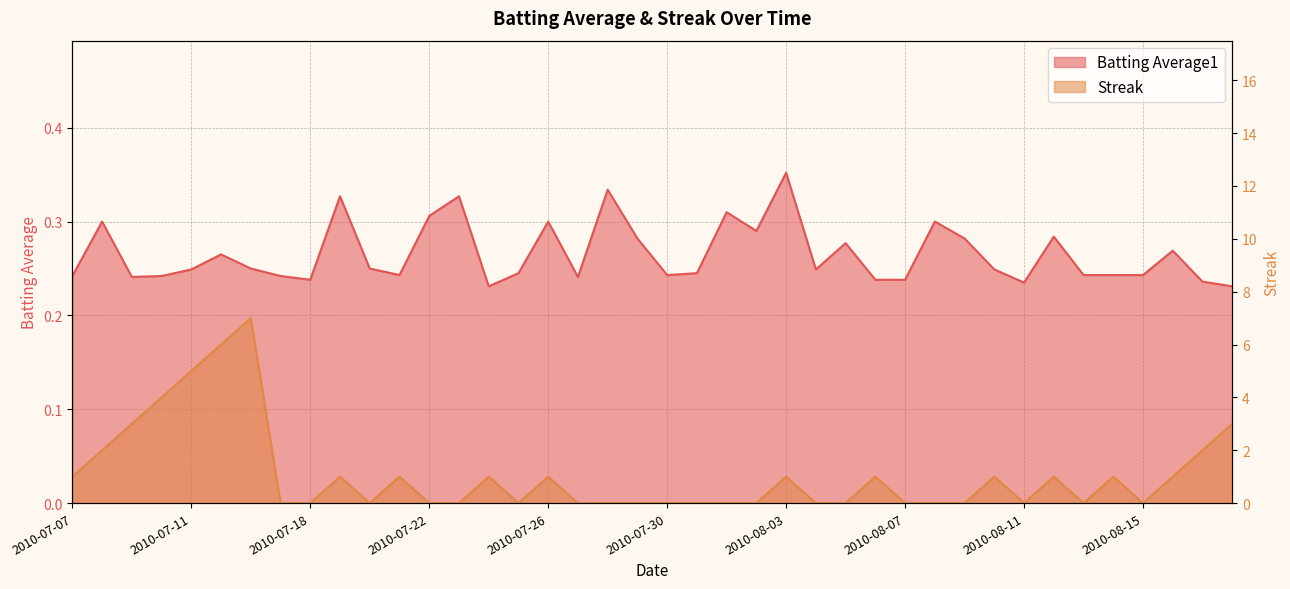

What is the average value of the Streak series?

1.1